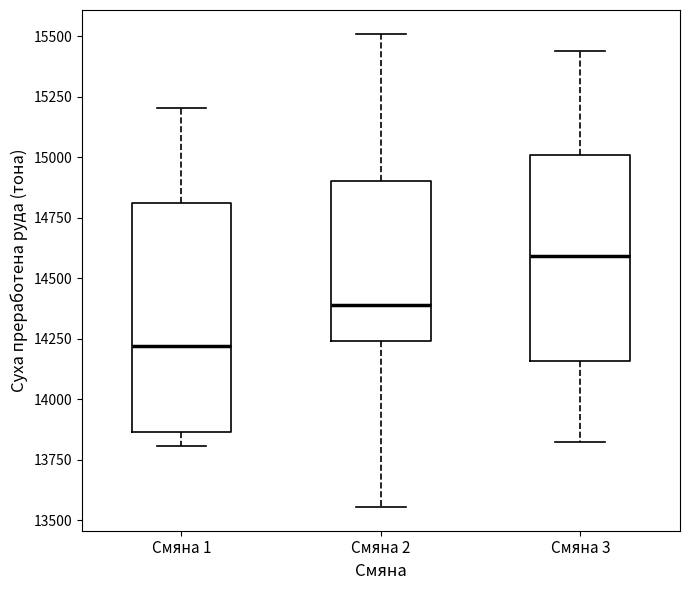

Reading left to right, transcribe this box plot: for each box, give where its median line is, the range the box spans, and where its two whiskers end, as read against the y-axis. The values are not printed on the chart, so give them approximately, as read against the axis.

Смяна 1: median 14200, box 13850 to 14800, whiskers 13800 to 15200
Смяна 2: median 14400, box 14250 to 14900, whiskers 13550 to 15500
Смяна 3: median 14600, box 14150 to 15000, whiskers 13800 to 15450